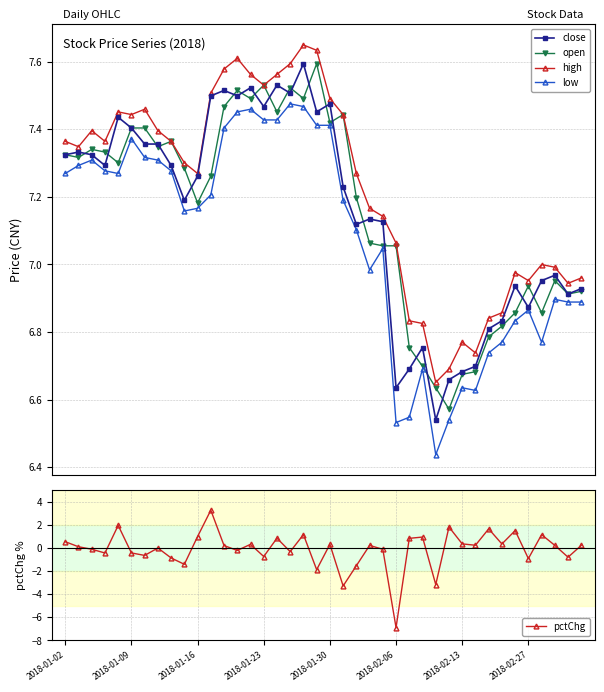

The pctChg series shows 0.3 at 2018-01-30. True or false?

True